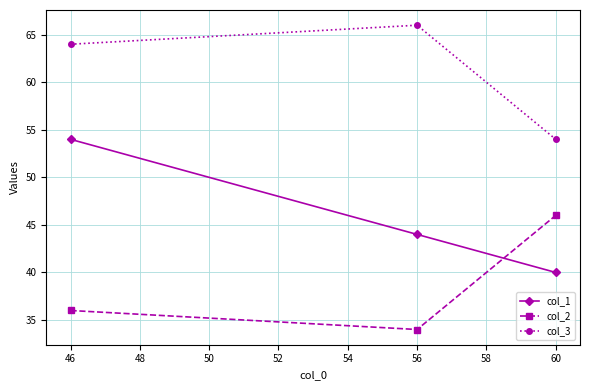

What are all the series names shown in the legend?

col_1, col_2, col_3